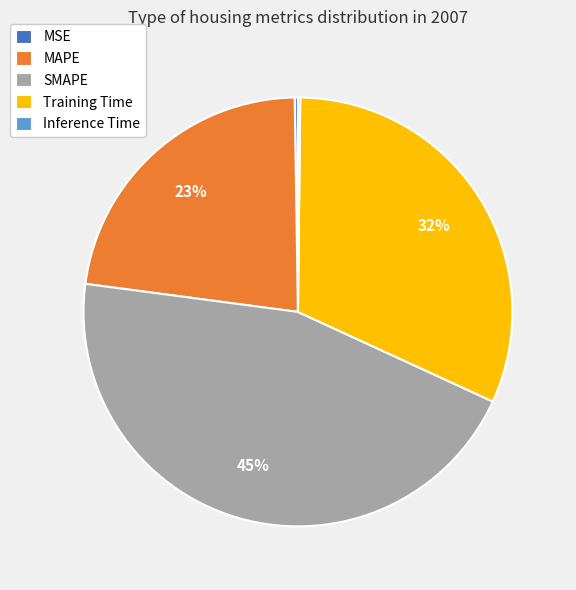

Which slice is the largest?

SMAPE